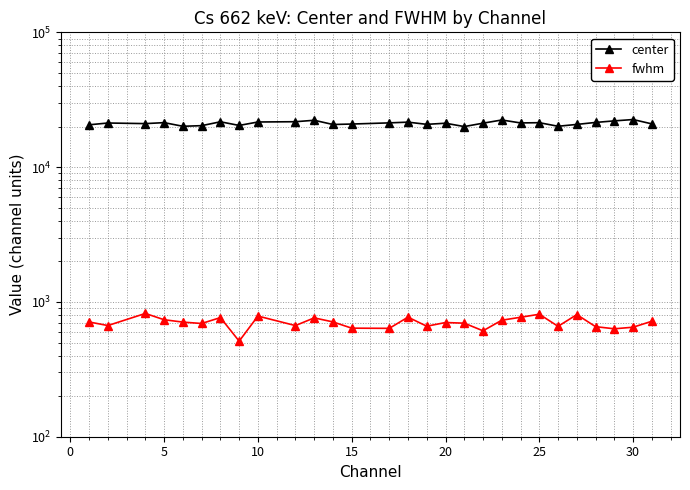

List the series in order of their peak value, highest first.

center, fwhm